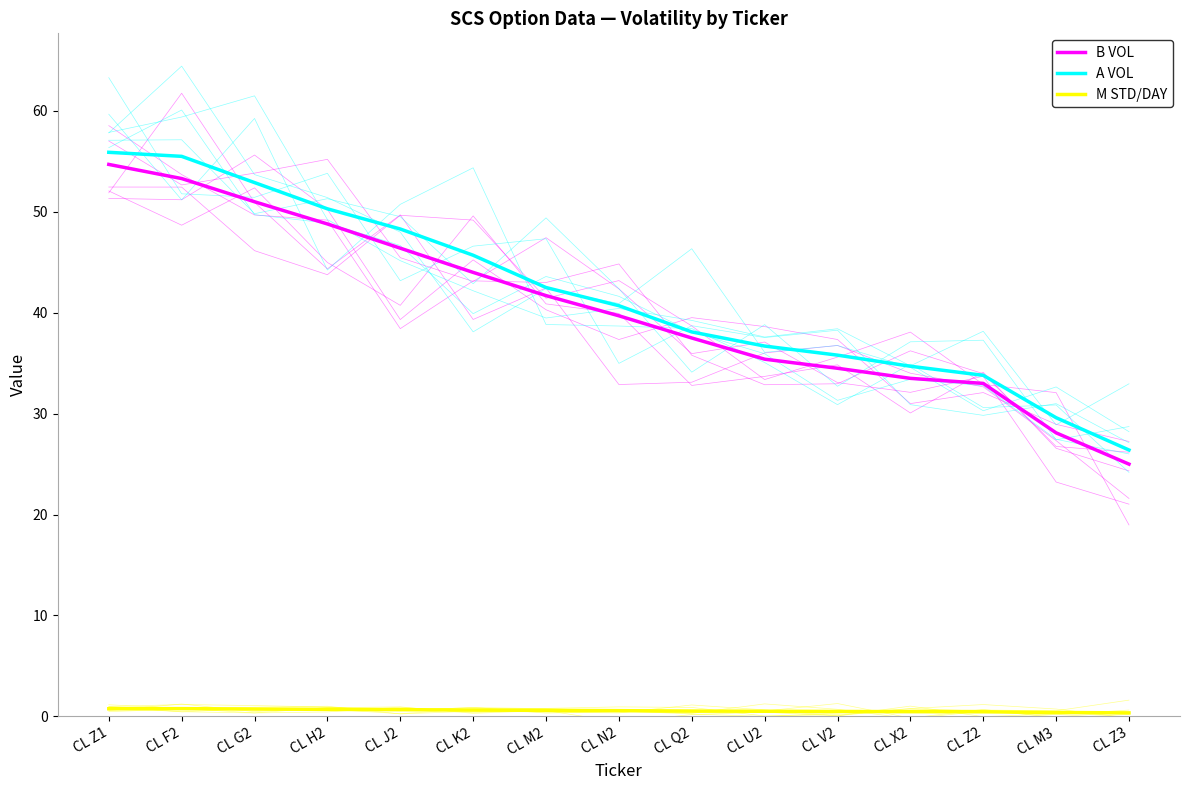

Which has a higher value, CL Z2 or CL M2?

CL M2